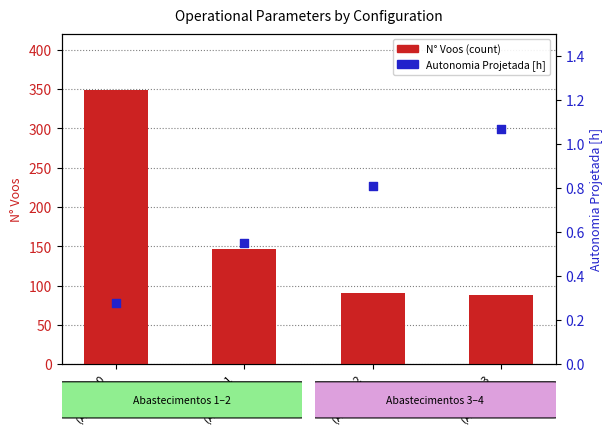

Which series has the widest spread of Y values?

N Voos (count)